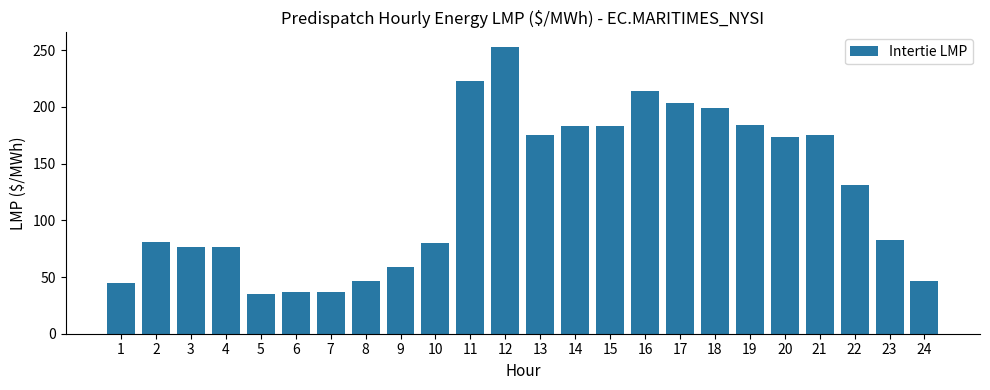

What is the average value?

125.0